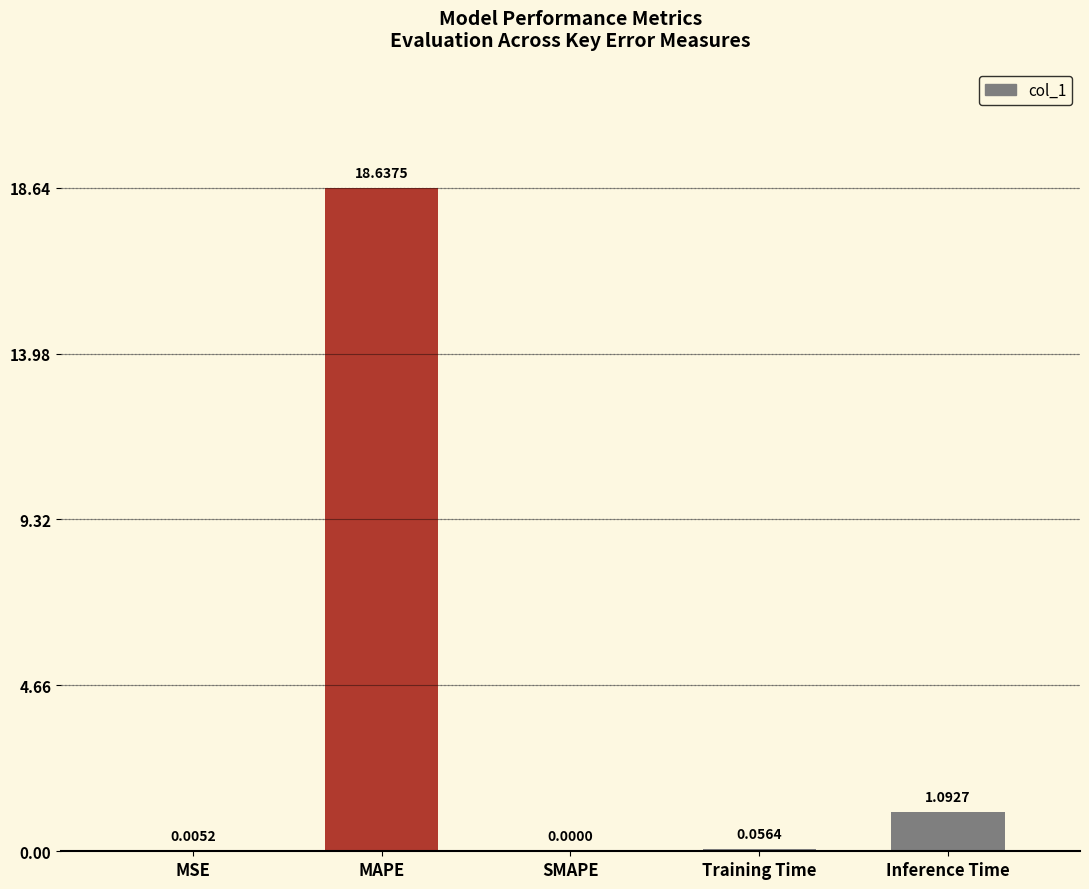

At which category does the chart reach its peak across all series?

MAPE